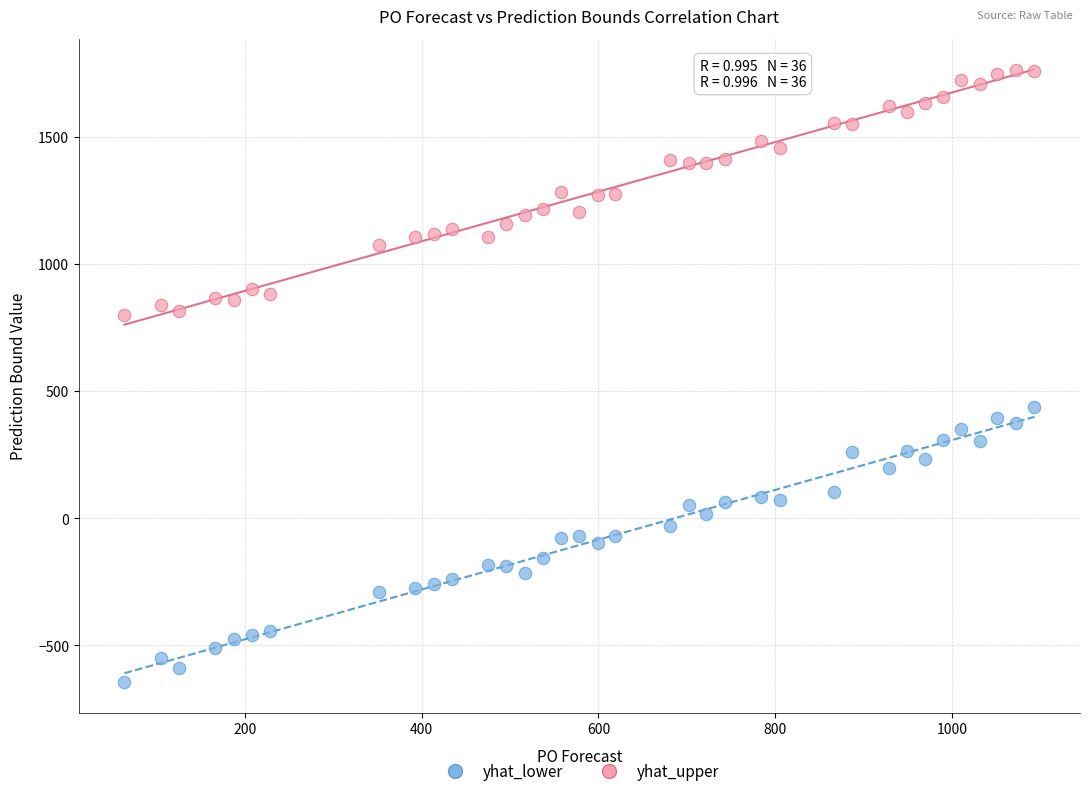

What is the X range (max minus min) for the scatter plot?

1029.0